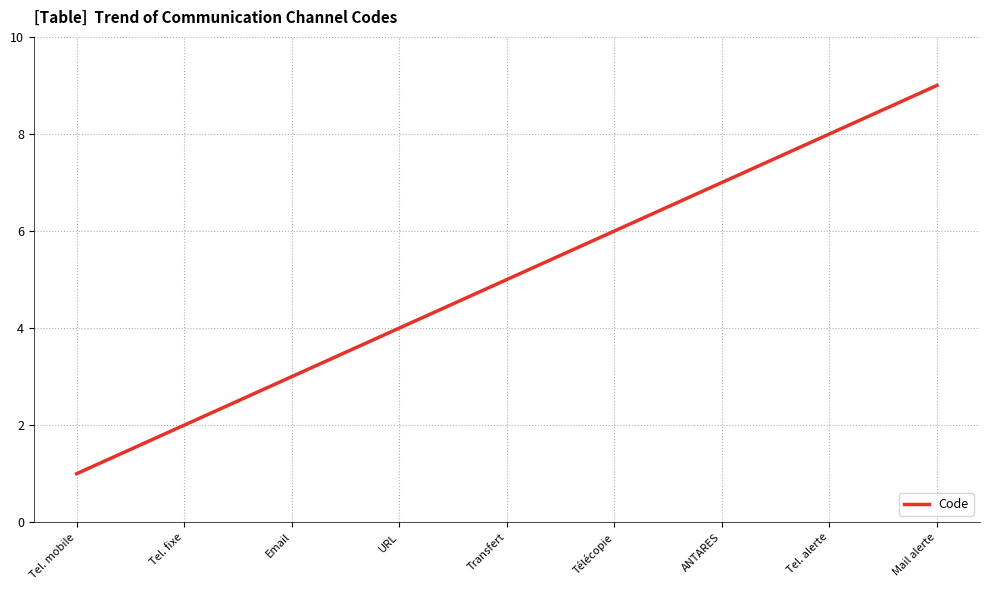

What position from the left is Email?

3